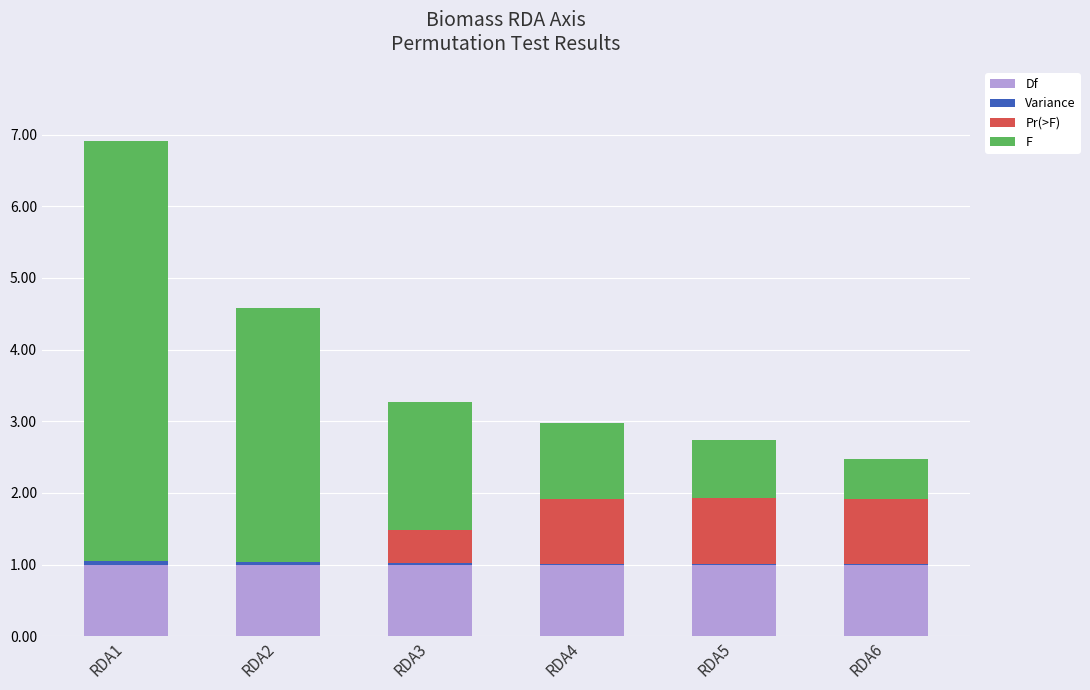

The value of Df at RDA2 is 1.4. True or false?

False